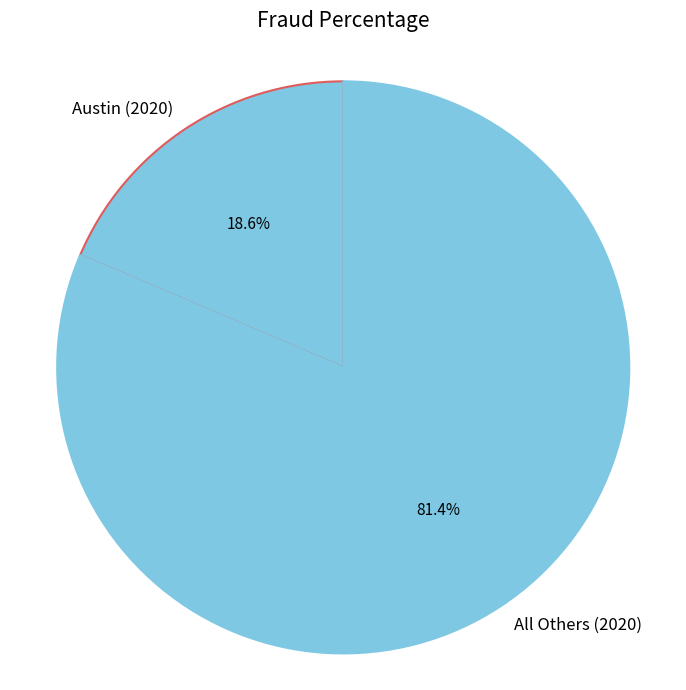

Between All Others (2020) and Austin (2020), which is larger?

All Others (2020)